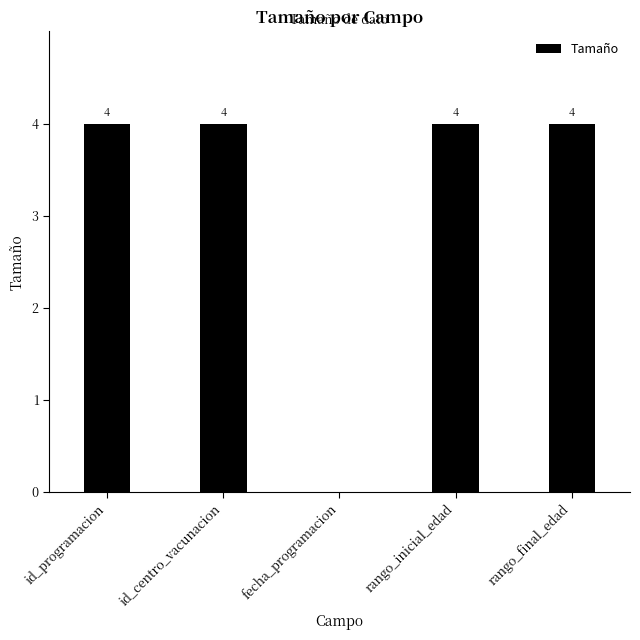

What is the maximum value shown in the chart?

4